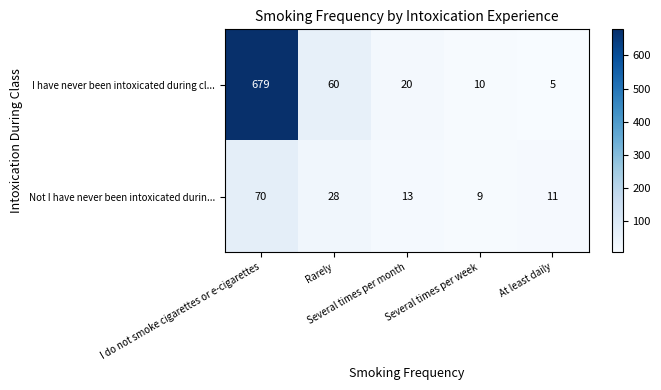

What is the average value of the Not I have never been intoxicated durin... series?

26